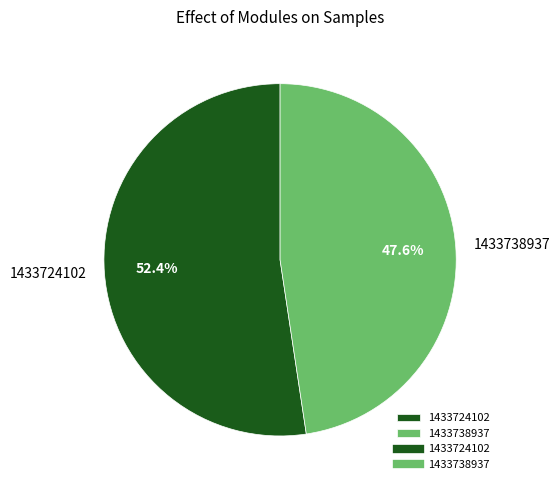

To the nearest percent, what percentage of the pie is 1433724102?

52%